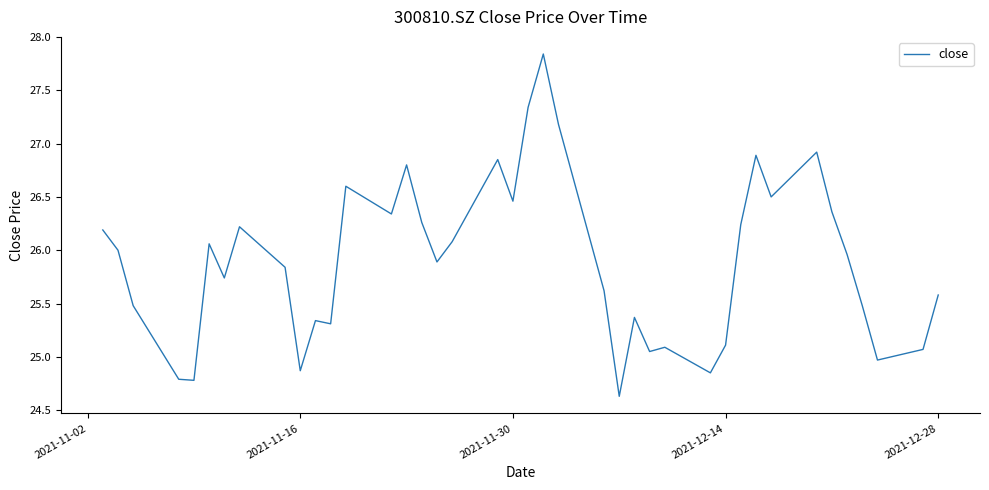

How many lines are shown in the chart?

1